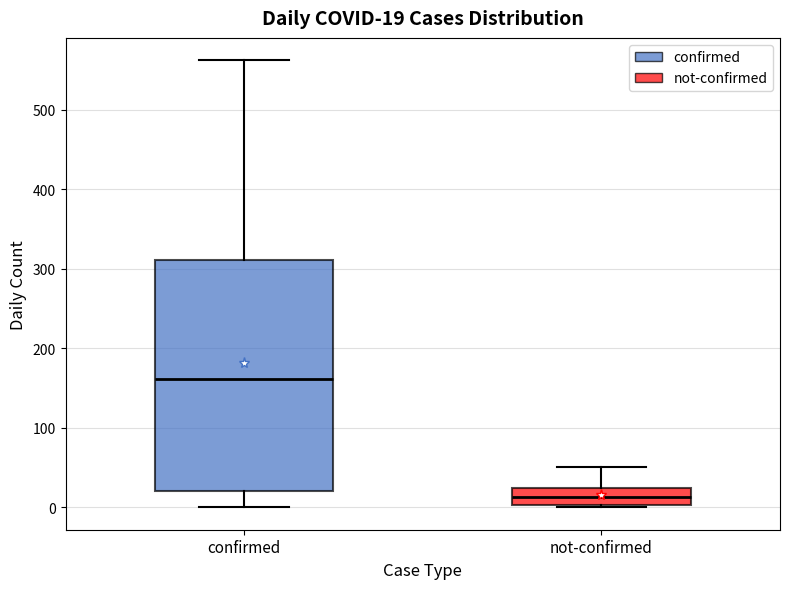

Which box has the lowest median line?

not-confirmed